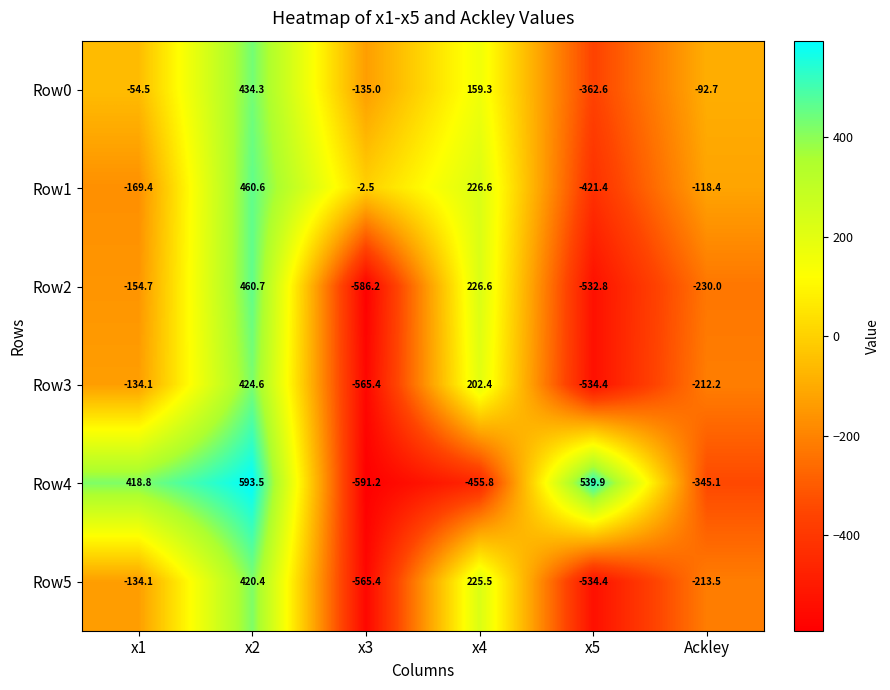

Is it true that Row5 equals -281.0 at Ackley?

False